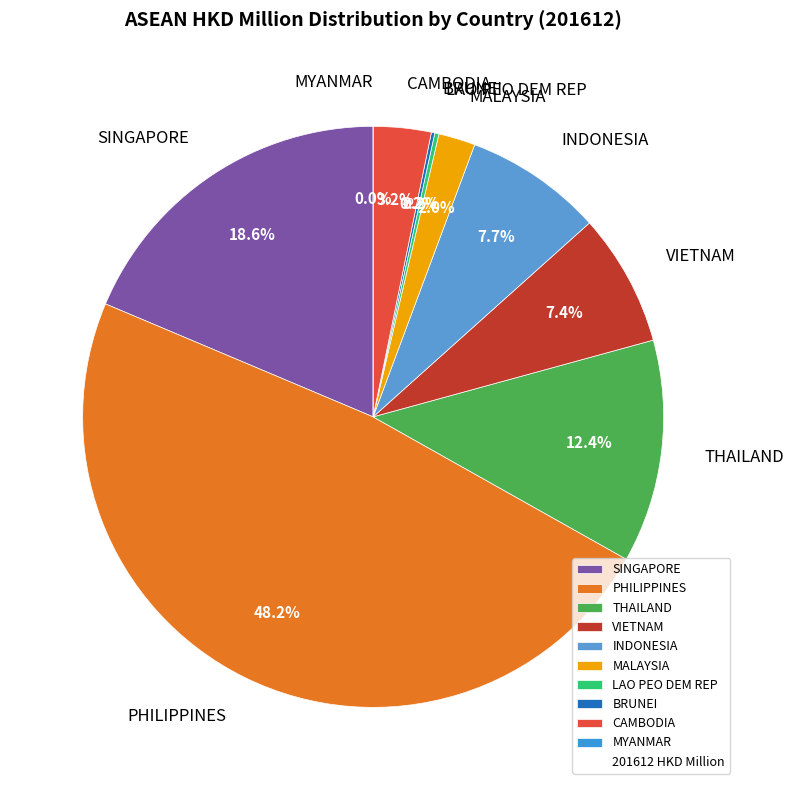

To the nearest percent, what is the average slice percentage?

10%